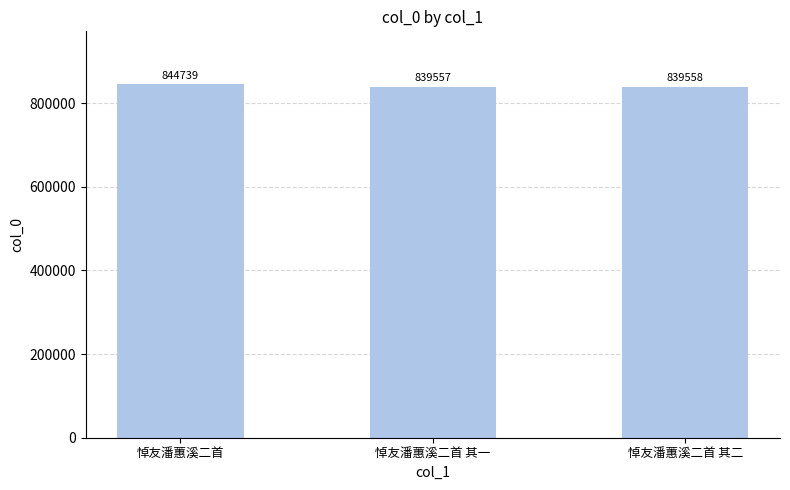

What is the value of the 1st bar from the left?

844739